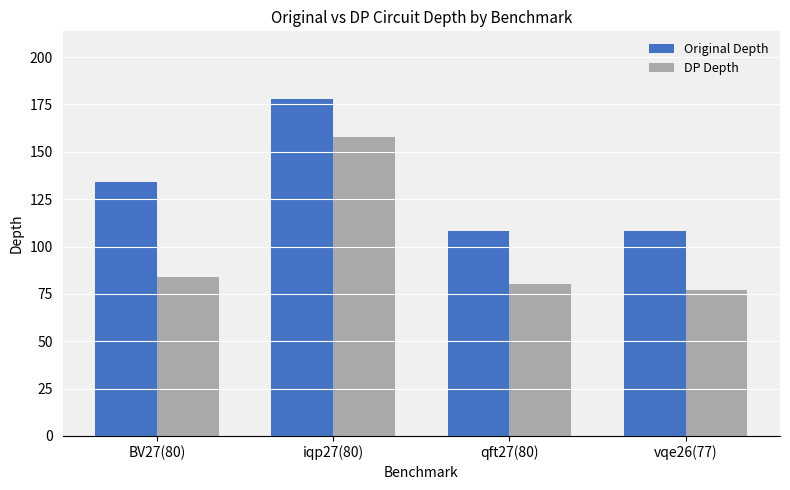

What is the value of the Original Depth bar at the 3rd from the left?

108